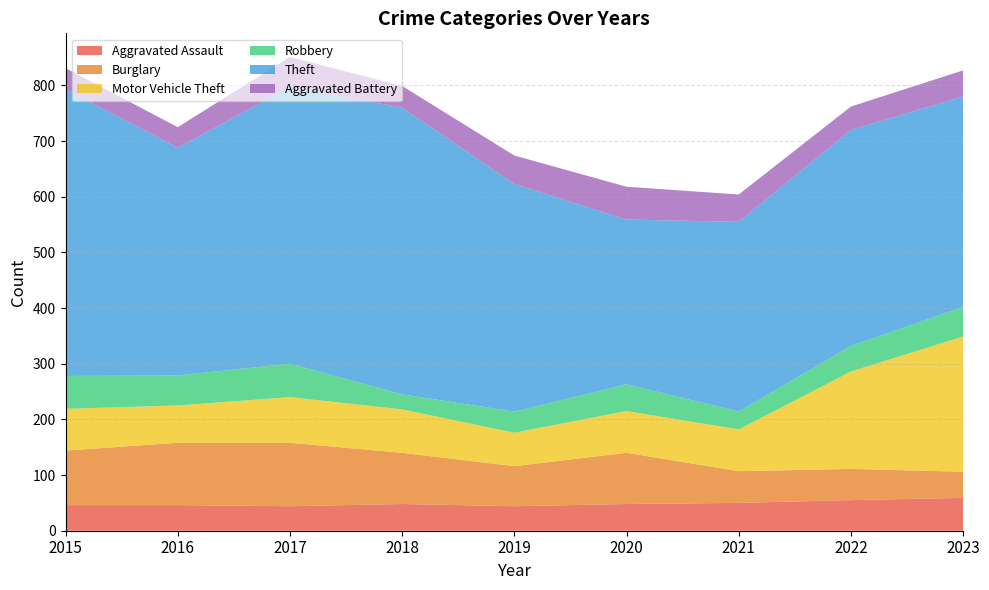

Reading right to left, what are all the values shown in this chart?

Aggravated Assault: 59	55	50	48	44	48	44	46	46
Burglary: 47	56	57	92	72	92	114	112	98
Motor Vehicle Theft: 243	175	75	75	60	78	82	67	75
Robbery: 53	46	32	48	38	27	60	54	59
Theft: 378	388	341	296	409	515	497	409	515
Aggravated Battery: 47	42	49	59	51	39	54	37	38